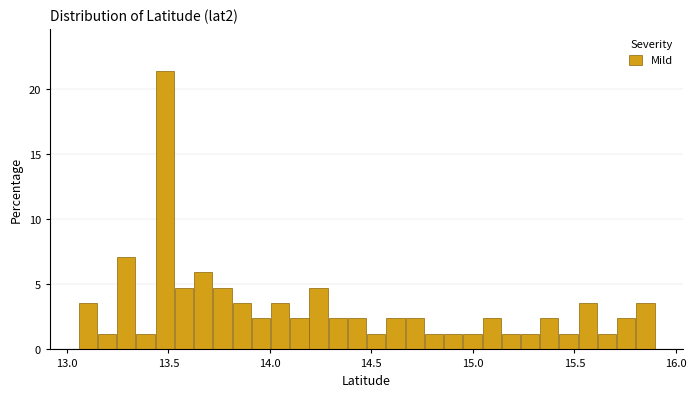

Read against the x-axis, roughly where is the centre of the tallest bar?

13.50